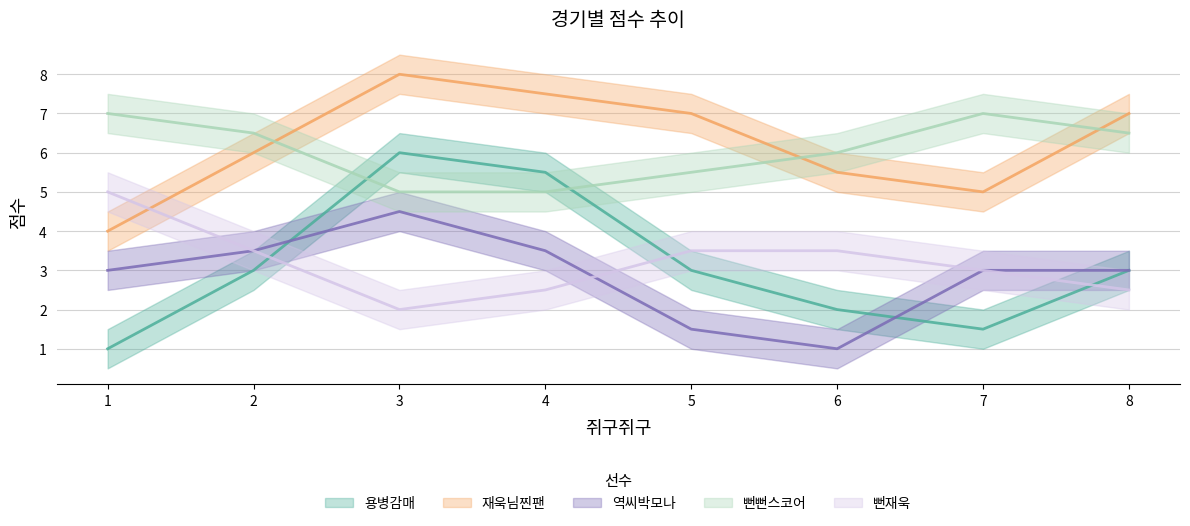

Which has a higher value, 8 or 1?

8